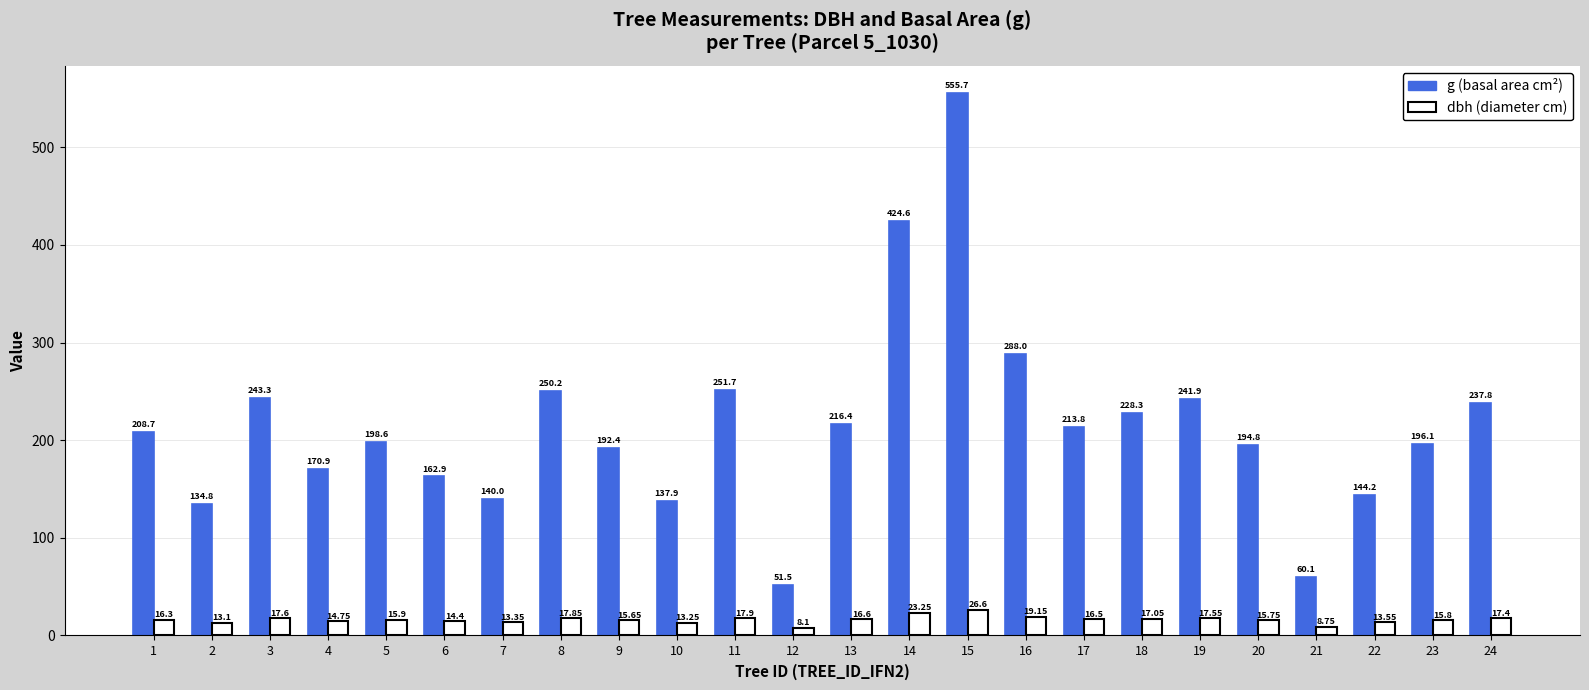

Is the value of dbh (diameter cm) at 21 greater than the value of g (basal area cm²) at 1?

No